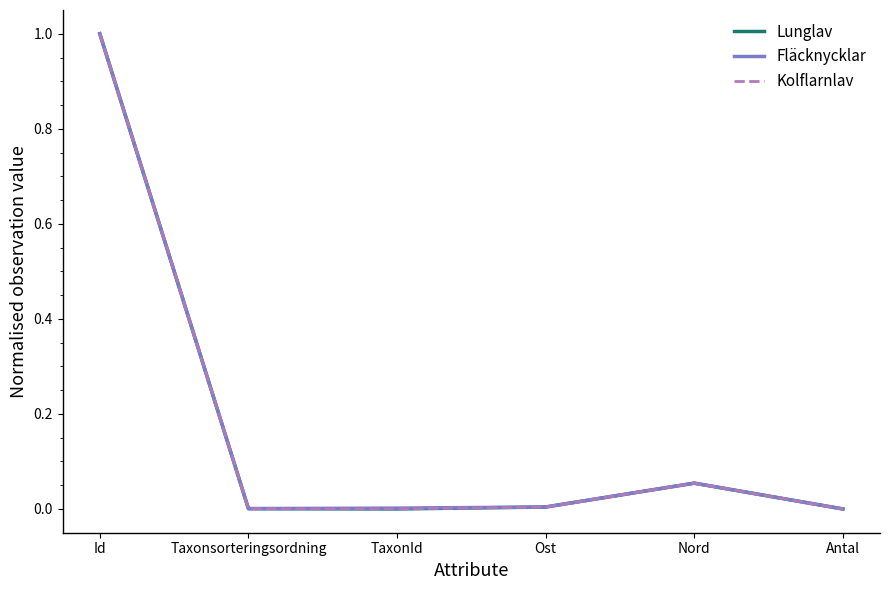

The value of Lunglav at TaxonId is 0.0. True or false?

True